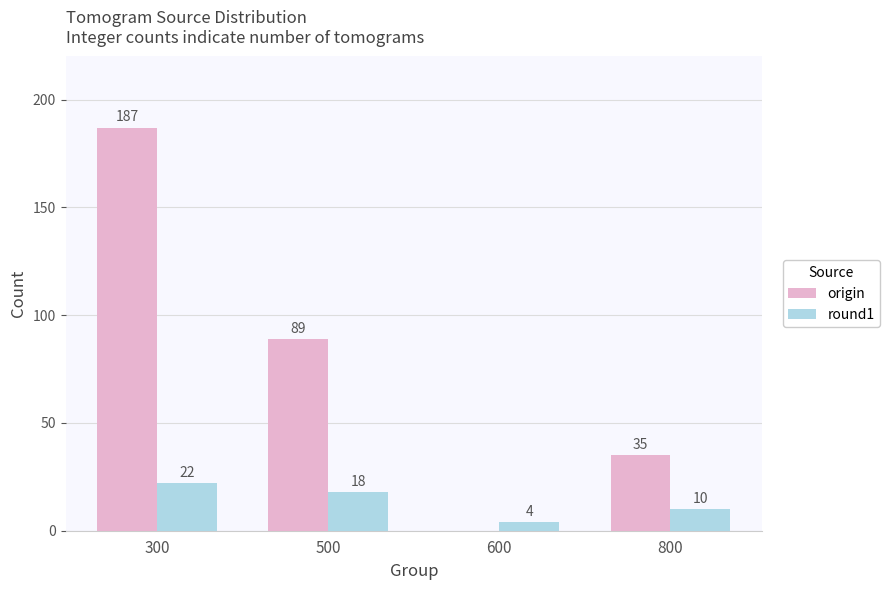

Count the number of data series in this chart.

2